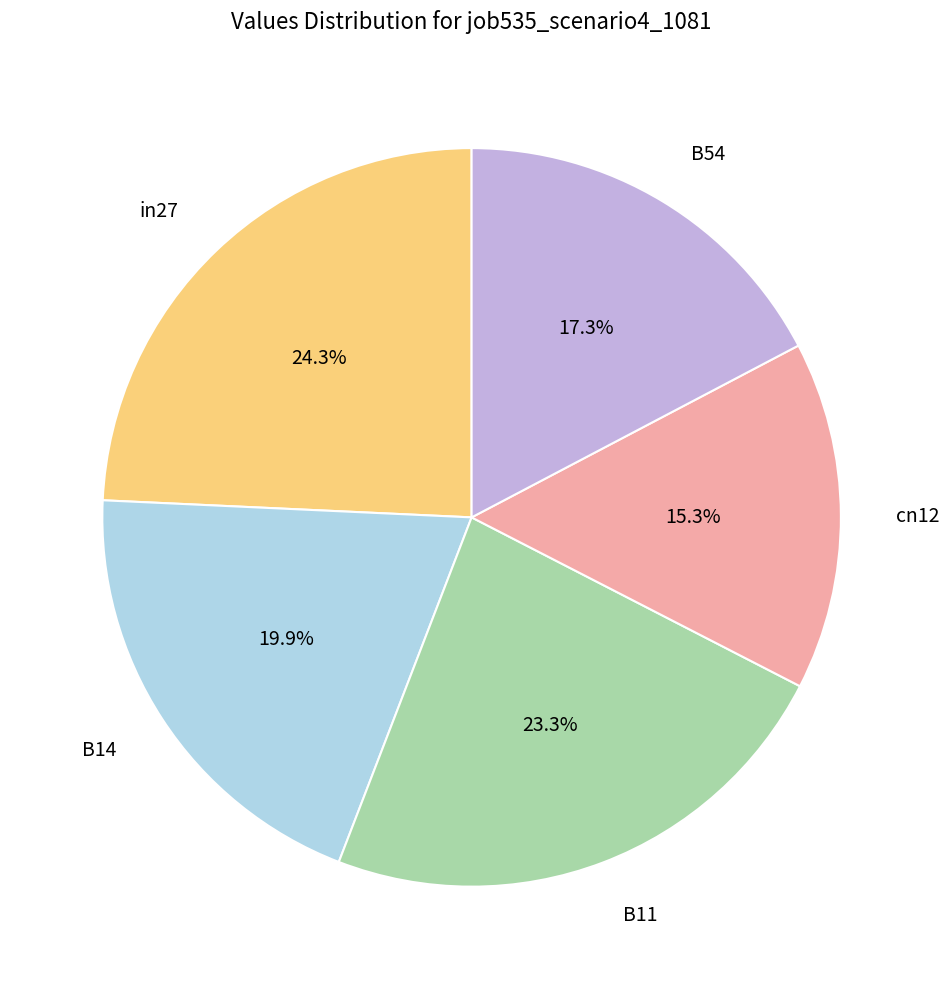

How many slices are in this pie chart?

5